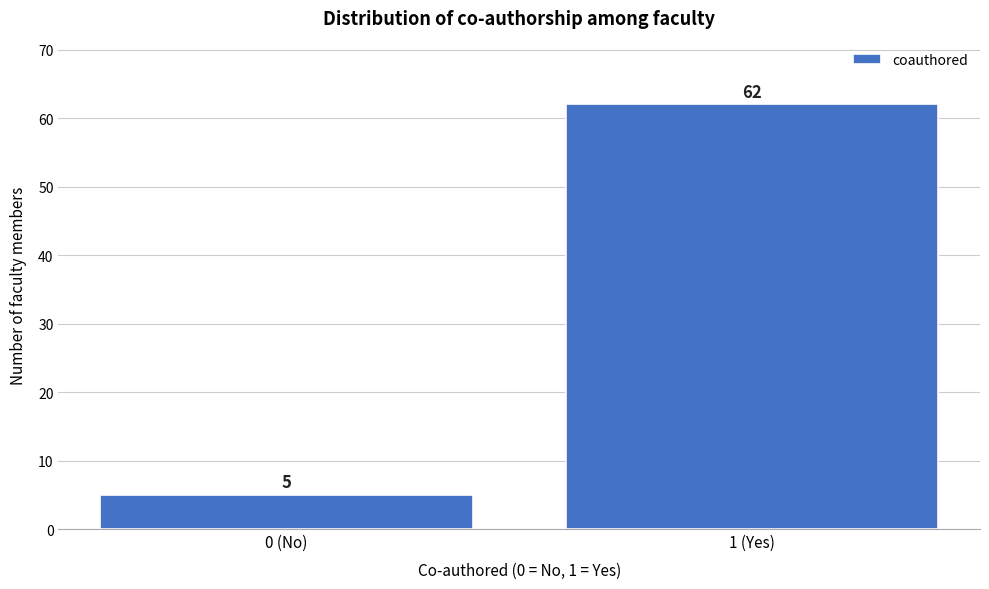

Reading left to right, extract all data points from this chart.

0 (No)=5	1 (Yes)=62